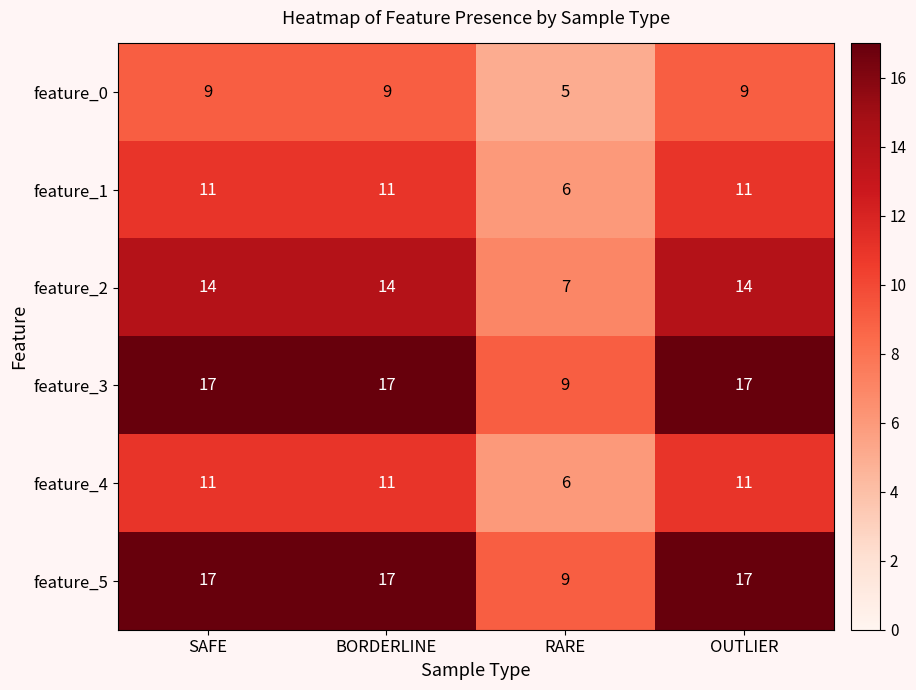

What is the greatest value displayed?

17